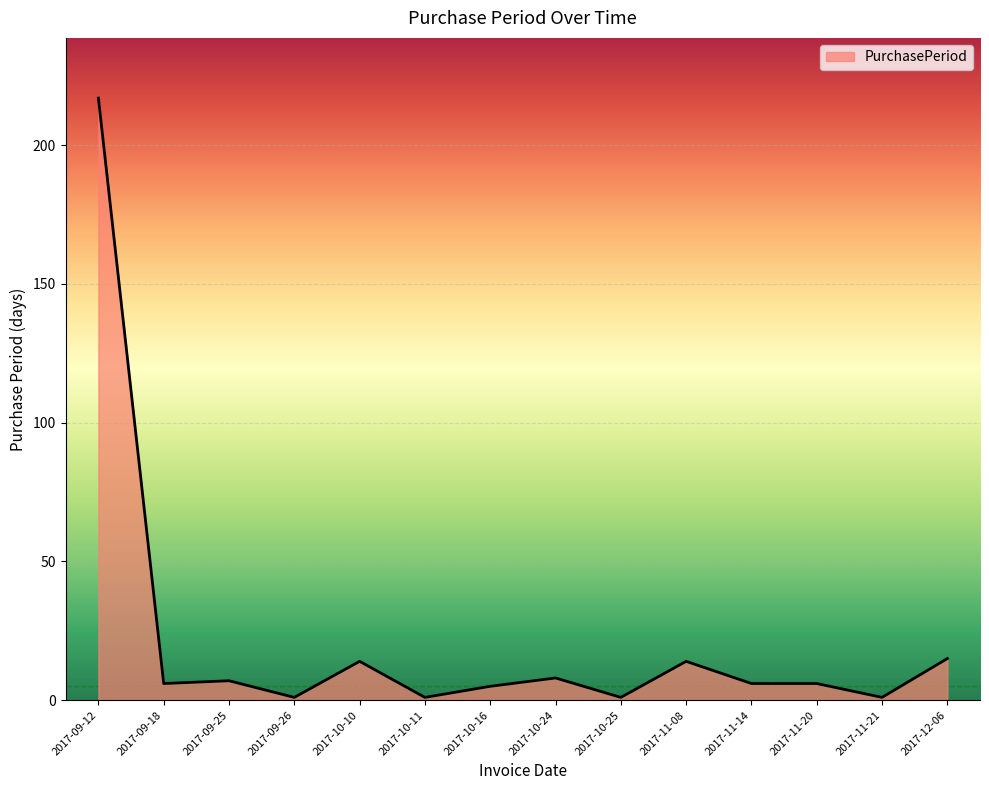

What position from the left is 2017-12-06?

14